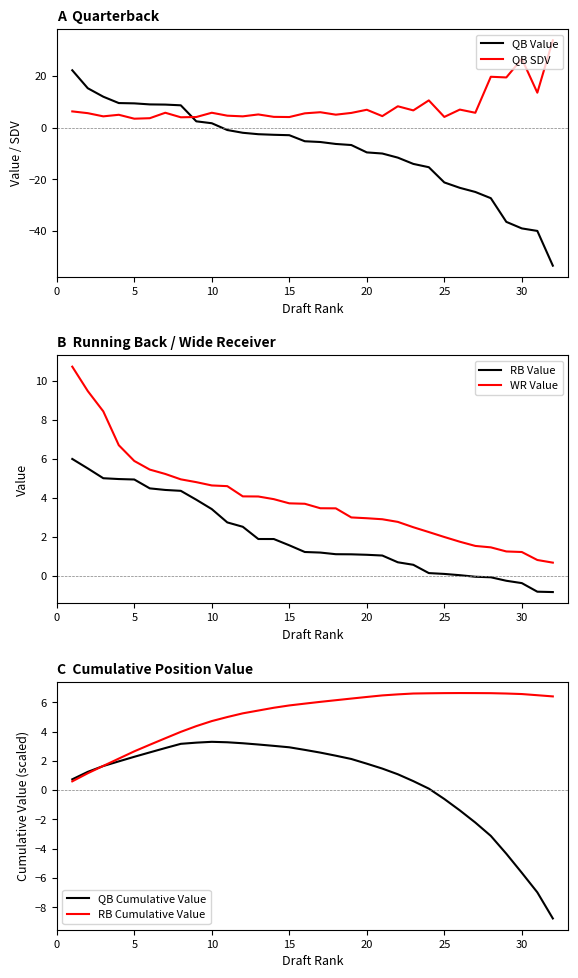

How many lines are shown in the chart?

6